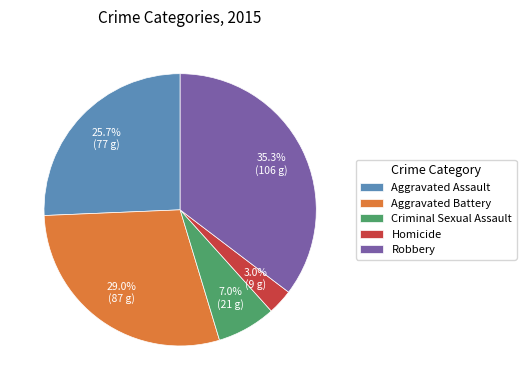

How many segments does this pie chart have?

5